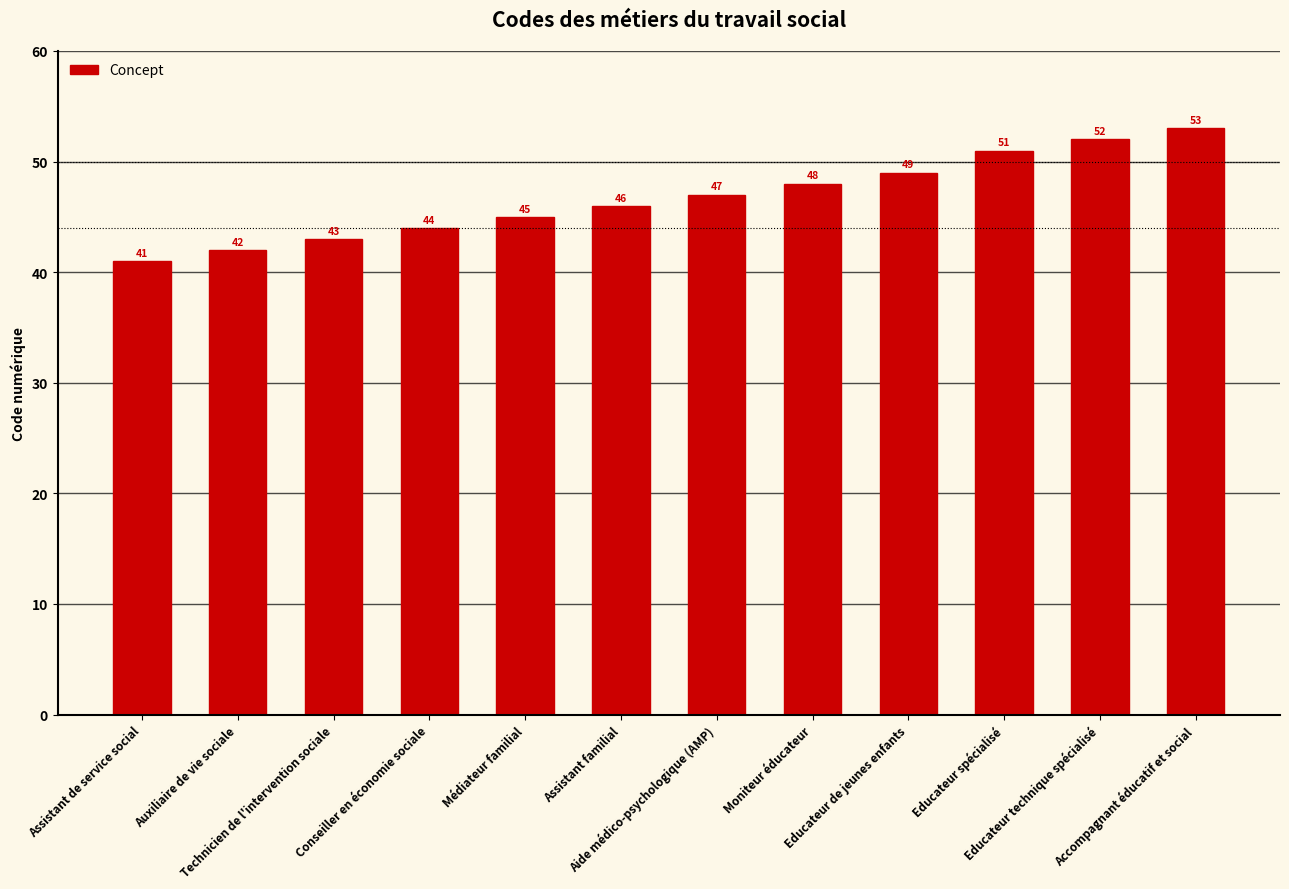

Reading left to right, what are all the values shown in this chart?

Assistant de service social=41	Auxiliaire de vie sociale=42	Technicien de l'intervention sociale=43	Conseiller en économie sociale=44	Médiateur familial=45	Assistant familial=46	Aide médico-psychologique (AMP)=47	Moniteur éducateur=48	Educateur de jeunes enfants=49	Educateur spécialisé=51	Educateur technique spécialisé=52	Accompagnant éducatif et social=53